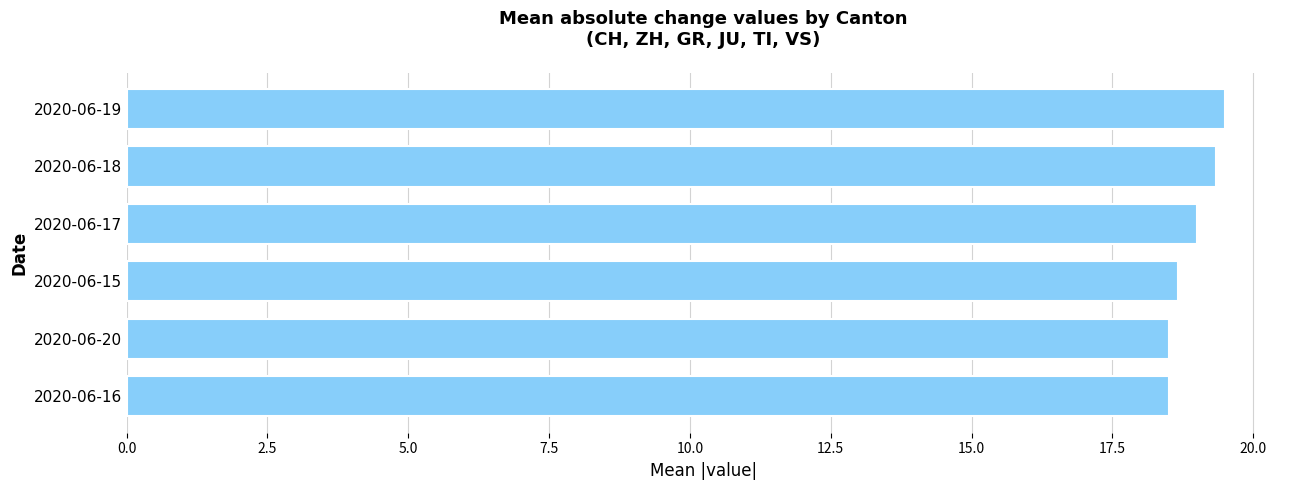

Reading bottom to top, what are all the values shown in this chart?

2020-06-16=18.5	2020-06-20=18.5	2020-06-15=18.7	2020-06-17=19.0	2020-06-18=19.3	2020-06-19=19.5